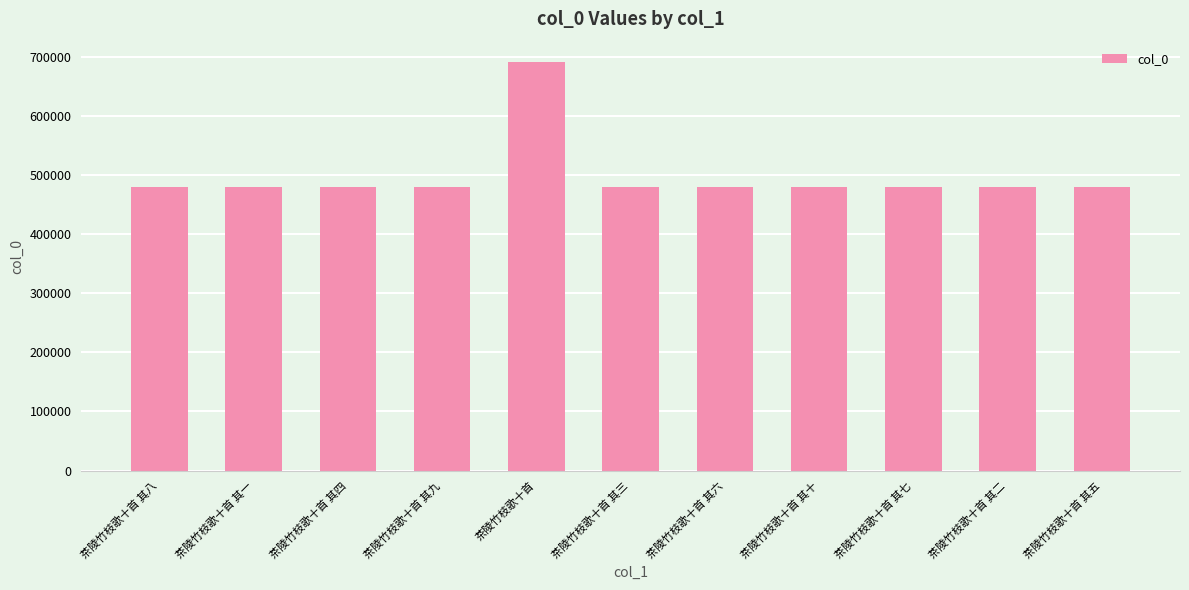

What is the change in value from 茶陵竹枝歌十首 其一 to 茶陵竹枝歌十首 其三?

+2